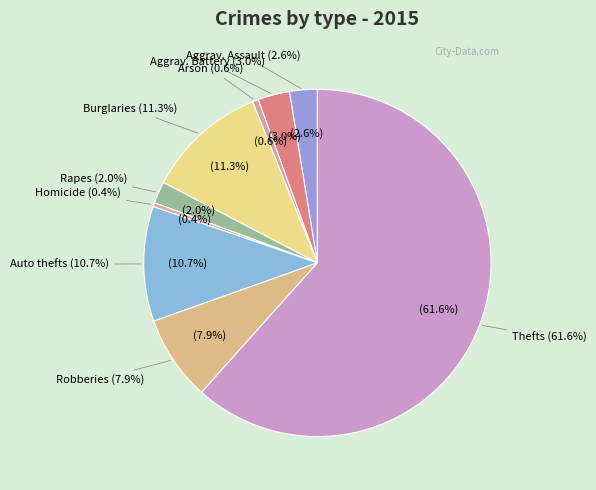

Is there a majority slice in this chart?

Yes